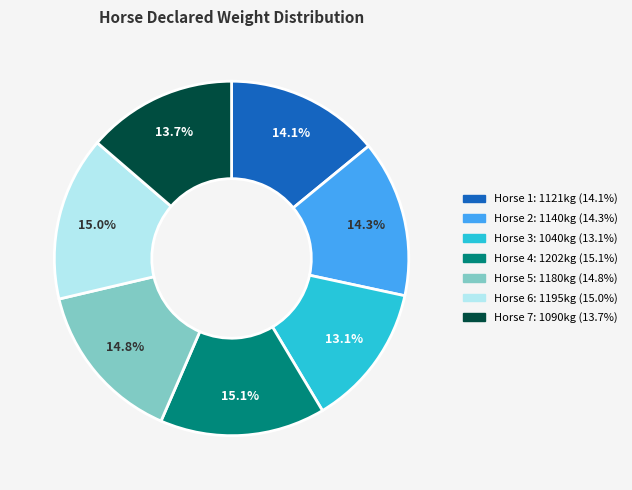

Does any single category account for the majority?

No